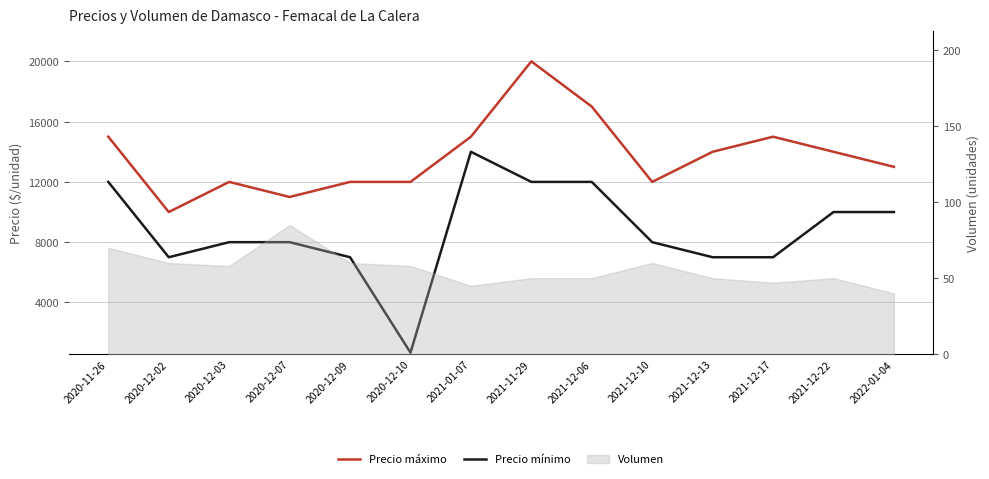

At which category does Precio mínimo reach its first local peak?

2021-01-07